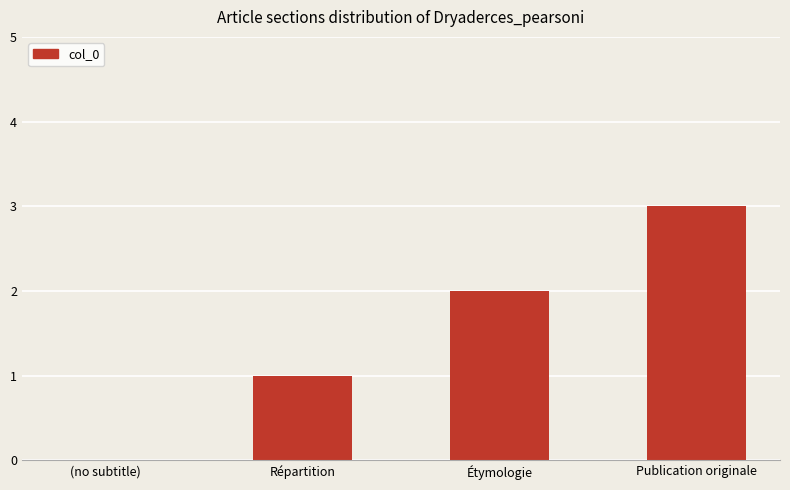

Which label corresponds to the largest value in the chart?

Publication originale